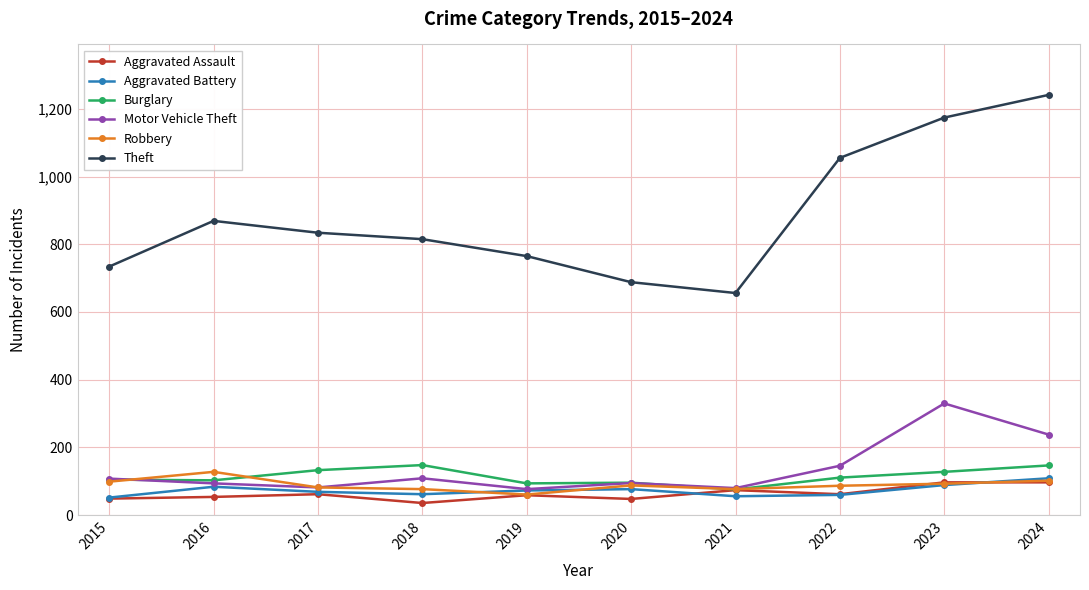

The Theft series shows 834 at 2017. True or false?

True